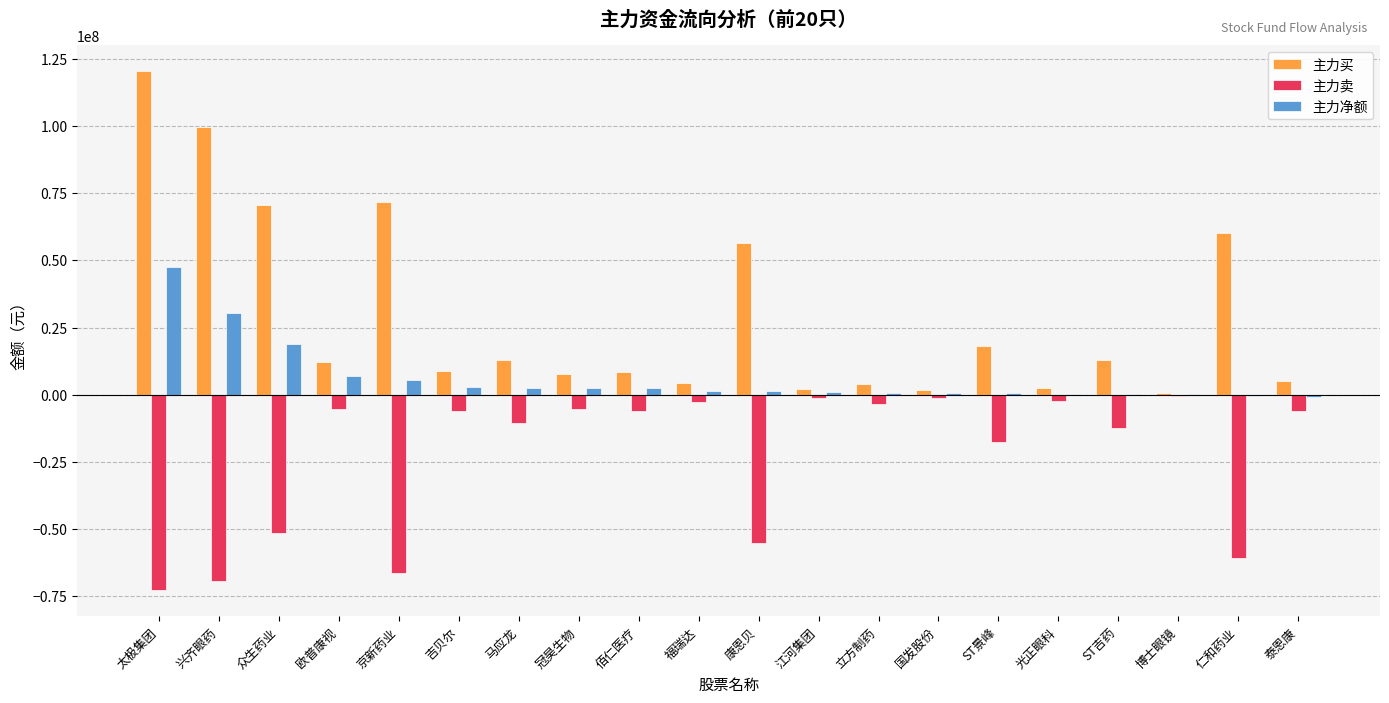

What is the average value of the 主力净额 series?

6188906